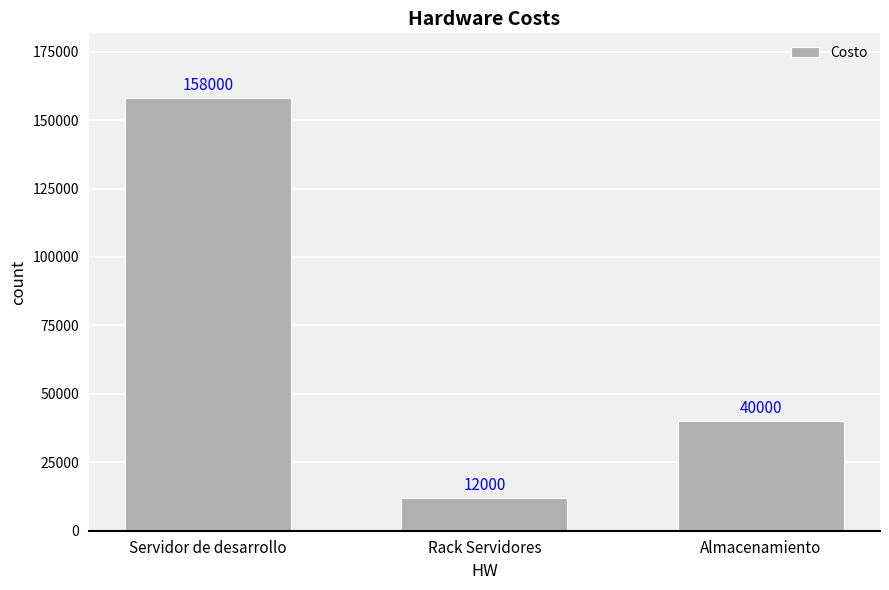

What is the label of the 1st bar from the left?

Servidor de desarrollo